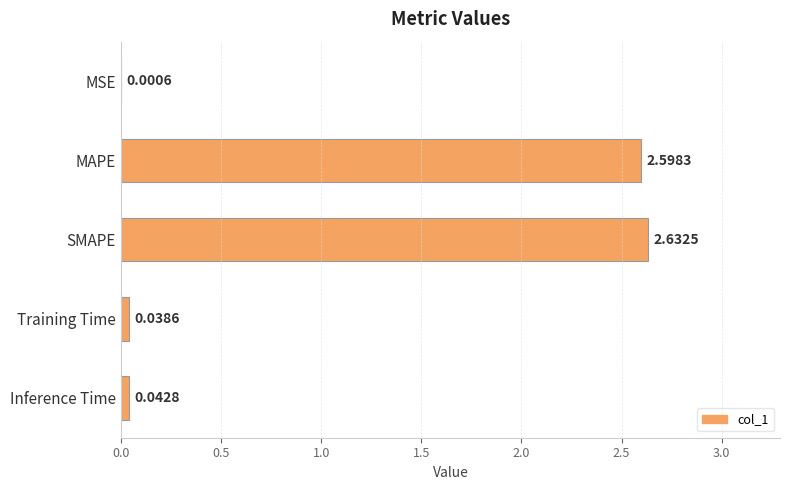

Where is the data nearest to the value 1?

Inference Time